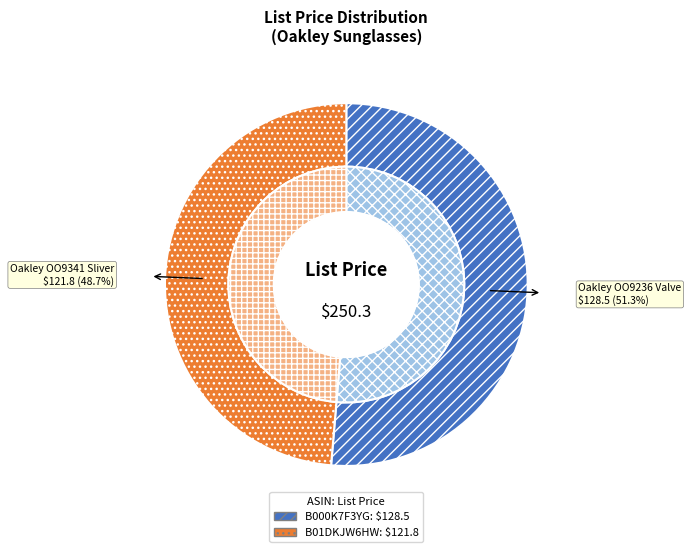

Is it true that B000K7F3YG is 51% of the pie?

True